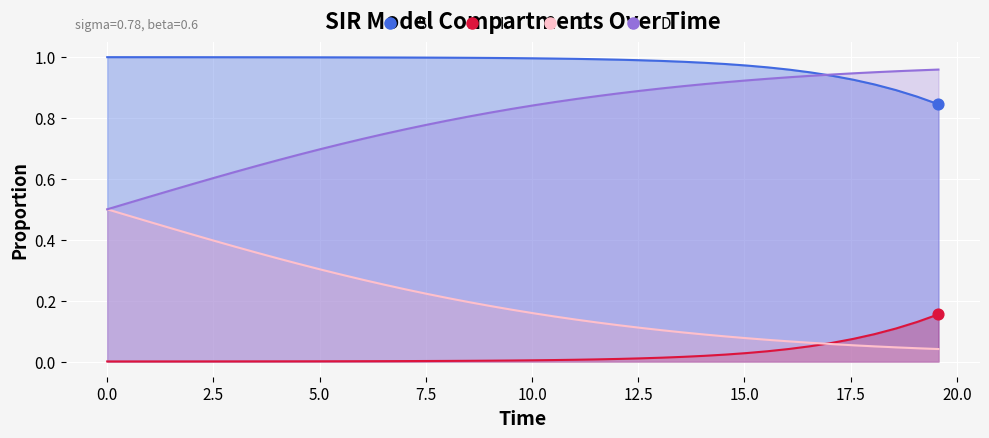

Which series has the largest total across all categories?

S